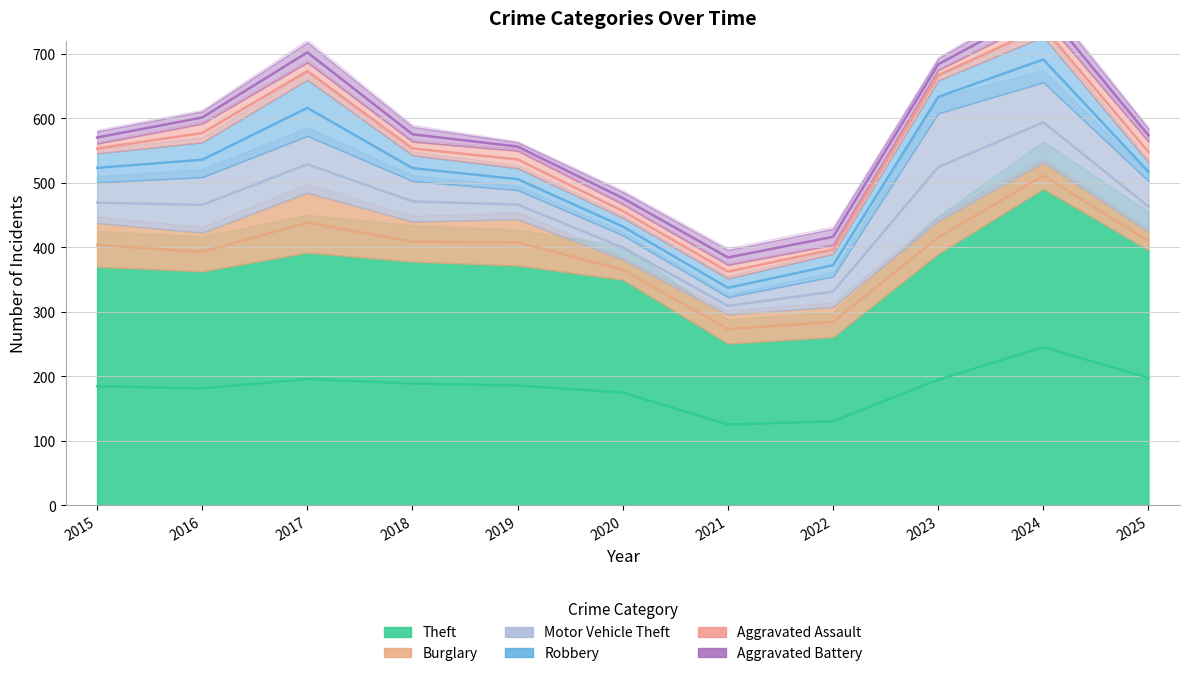

What is the value of the Aggravated Battery point at the 1st from the left?

19